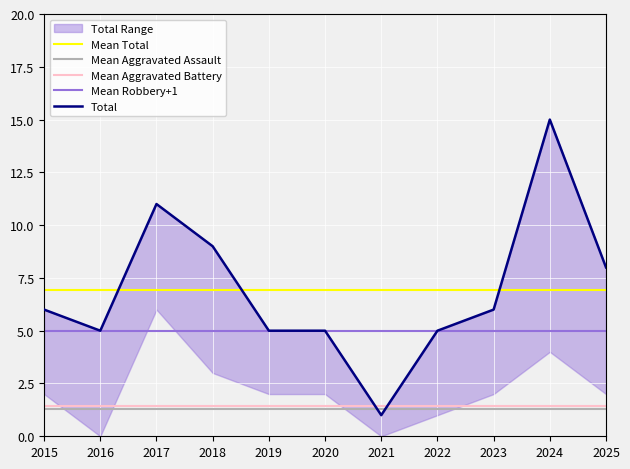

True or false: Total and Robbery intersect in this chart.

False